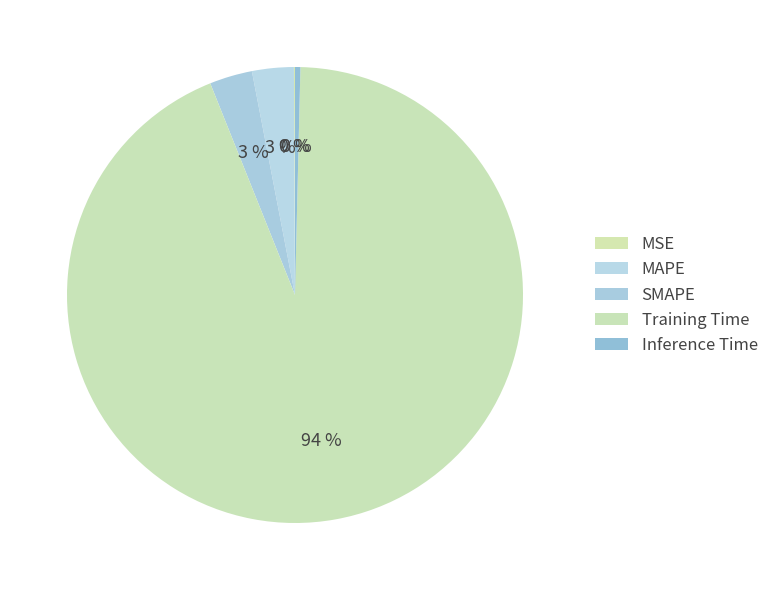

To the nearest percent, what portion does SMAPE represent?

3%